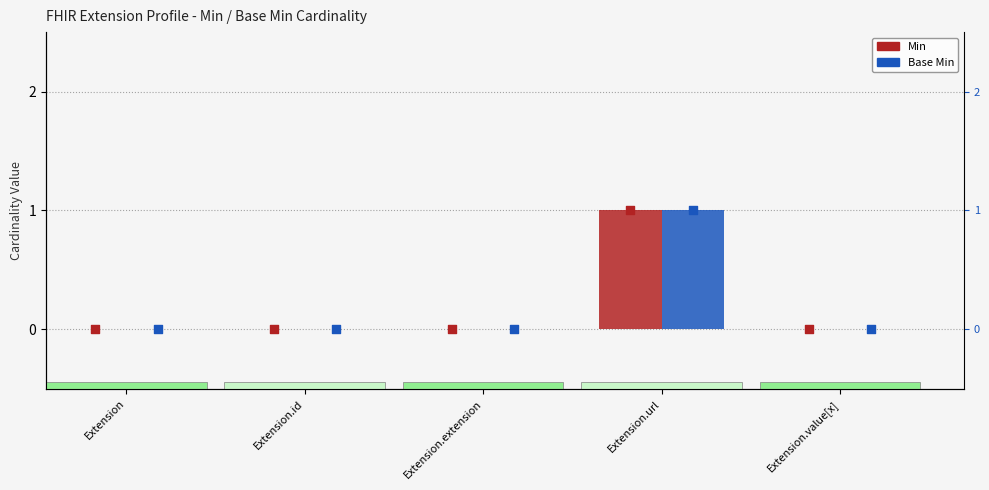

What are all the series names shown in the legend?

Min, Base Min